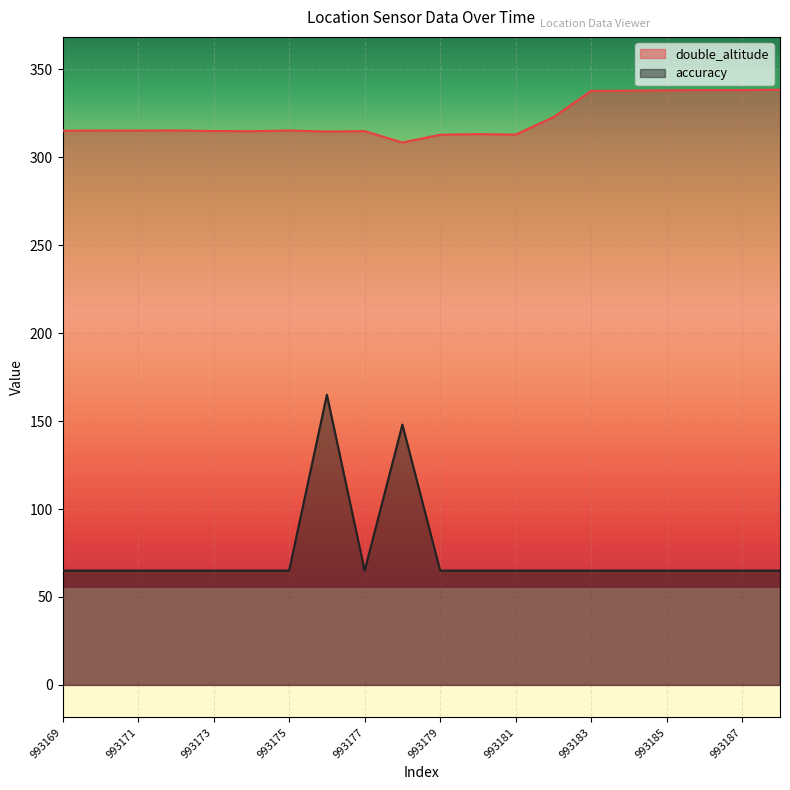

Which category has the highest value across all series?

993188